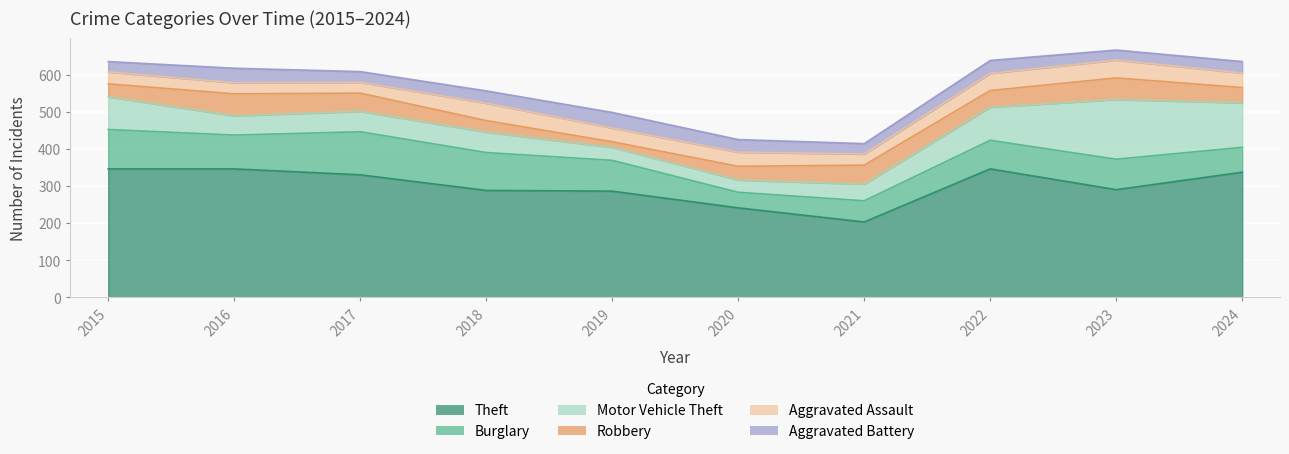

How many data points does each series have?

10